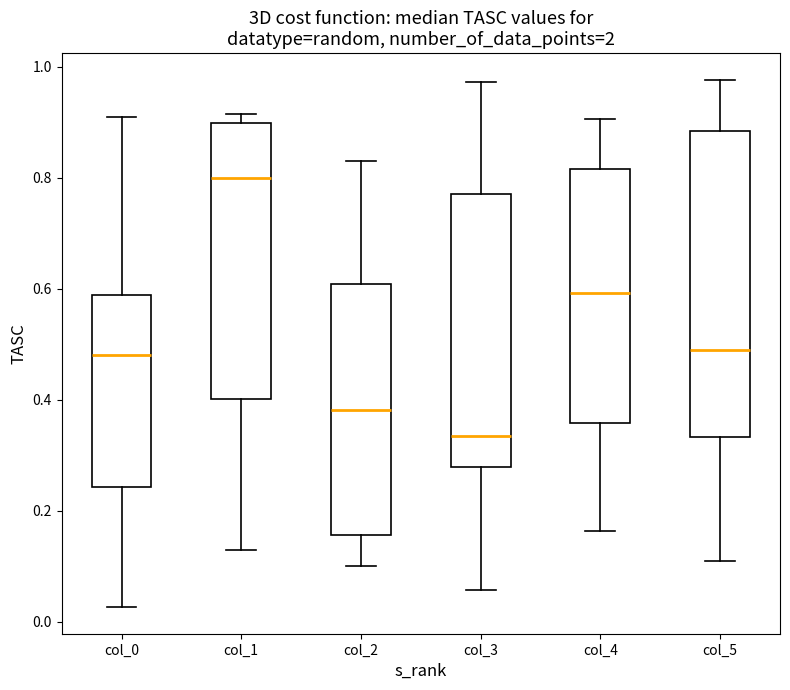

Reading left to right, read every box against the y-axis: the position of its median line, the range the box covers, and the ends of its whiskers. The values are not printed on the chart, so give them approximately, as read against the axis.

col_0: median 0.48, box 0.24 to 0.58, whiskers 0.02 to 0.90
col_1: median 0.80, box 0.40 to 0.90, whiskers 0.12 to 0.92
col_2: median 0.38, box 0.16 to 0.60, whiskers 0.10 to 0.84
col_3: median 0.34, box 0.28 to 0.78, whiskers 0.06 to 0.98
col_4: median 0.60, box 0.36 to 0.82, whiskers 0.16 to 0.90
col_5: median 0.50, box 0.34 to 0.88, whiskers 0.12 to 0.98